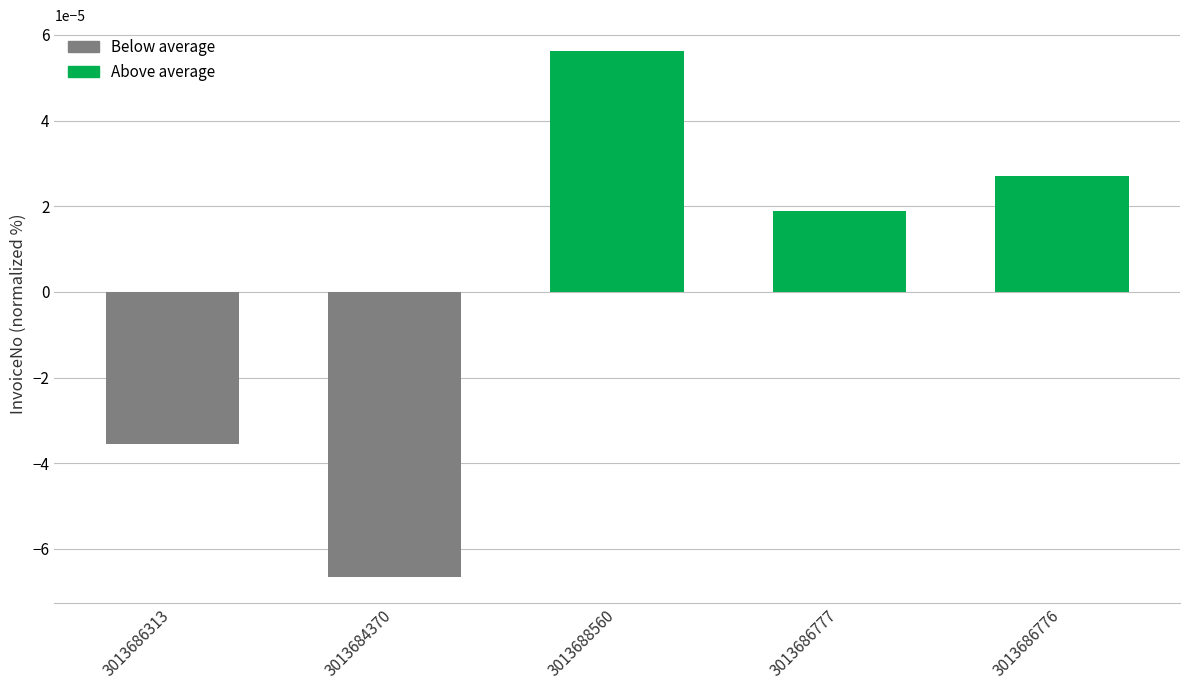

Rank the categories by value from highest to lowest.

3013688560, 3013686776, 3013686777, 3013686313, 3013684370